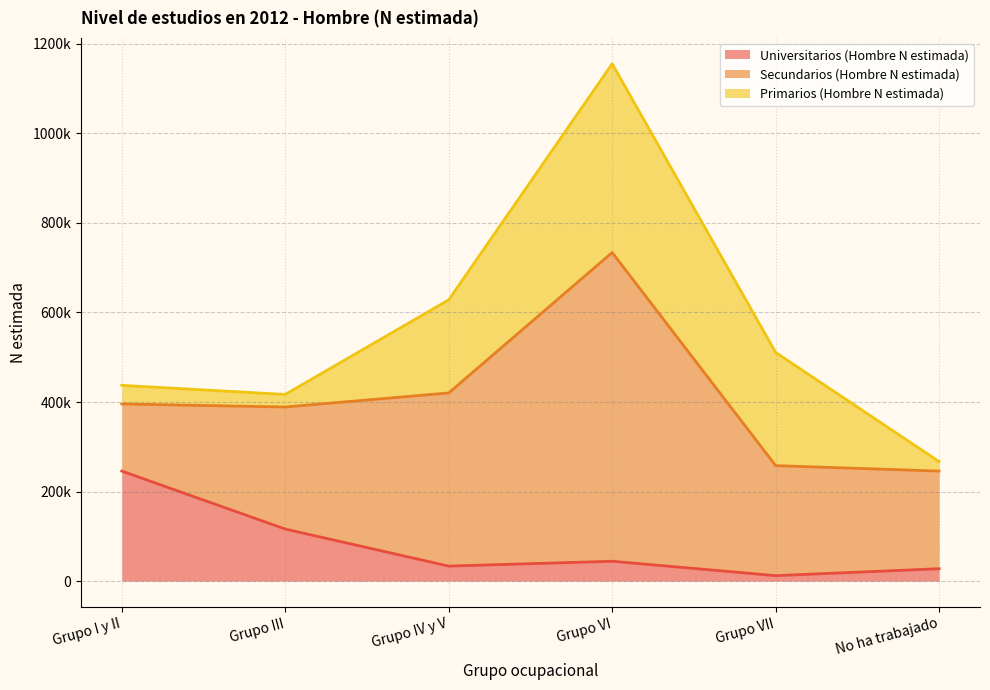

Rank the categories by Universitarios (Hombre N estimada) value from highest to lowest.

Grupo I y II, Grupo III, Grupo VI, Grupo IV y V, No ha trabajado, Grupo VII